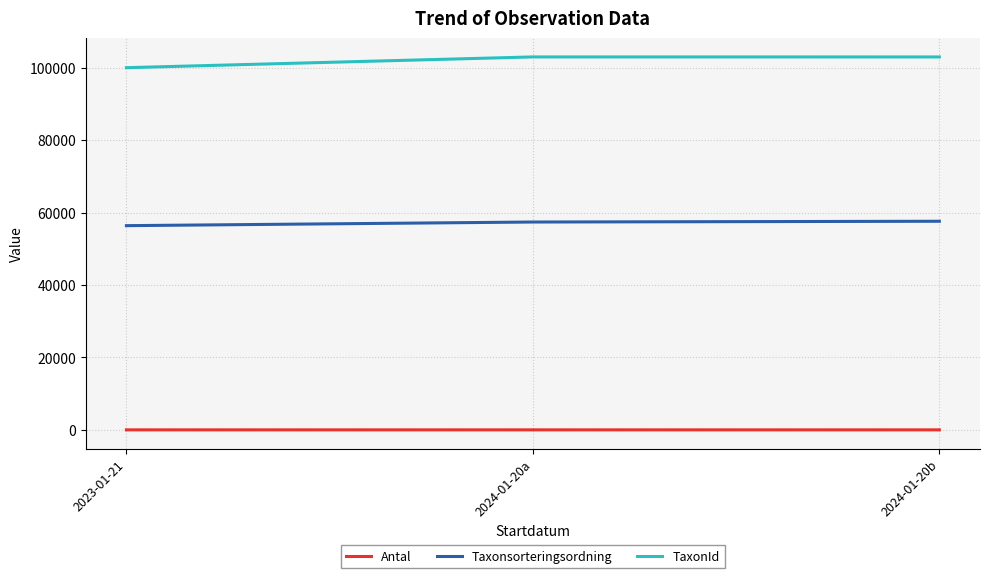

What is the maximum value for Taxonsorteringsordning?

57624